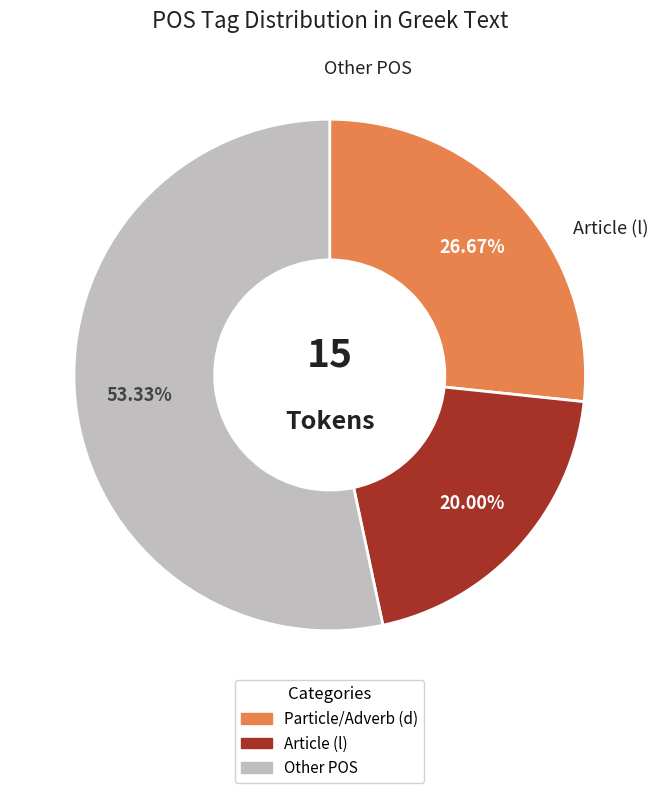

To the nearest percent, what is the average slice percentage?

33%